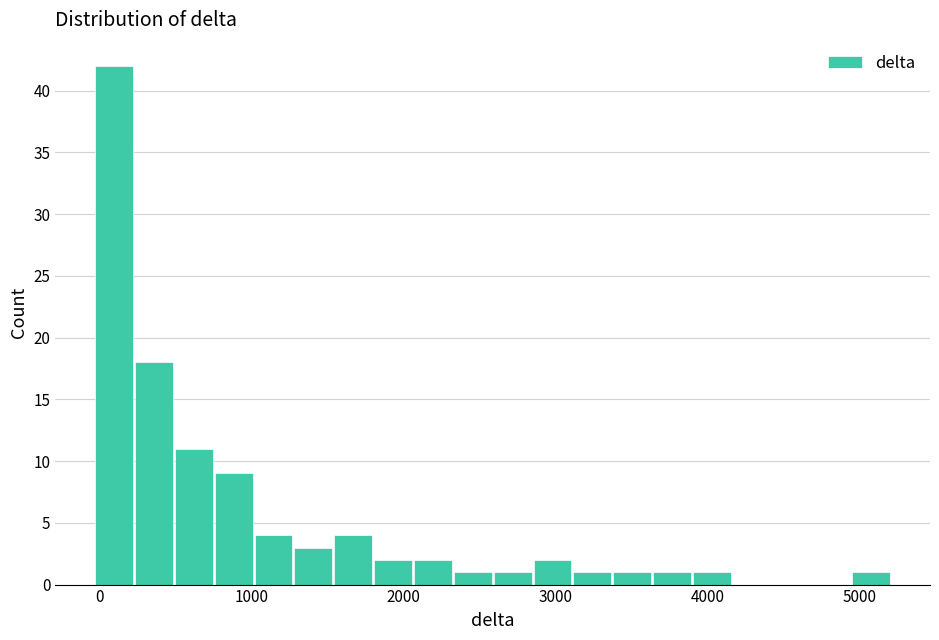

Around what value on the x-axis is the tallest bar? Give the approximate position of its centre, as read against the axis.

100